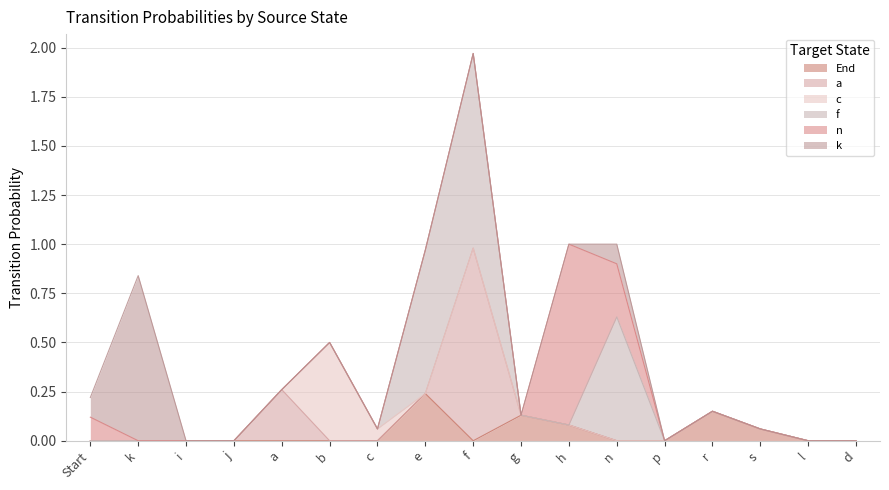

True or false: End and f cross at least once.

True